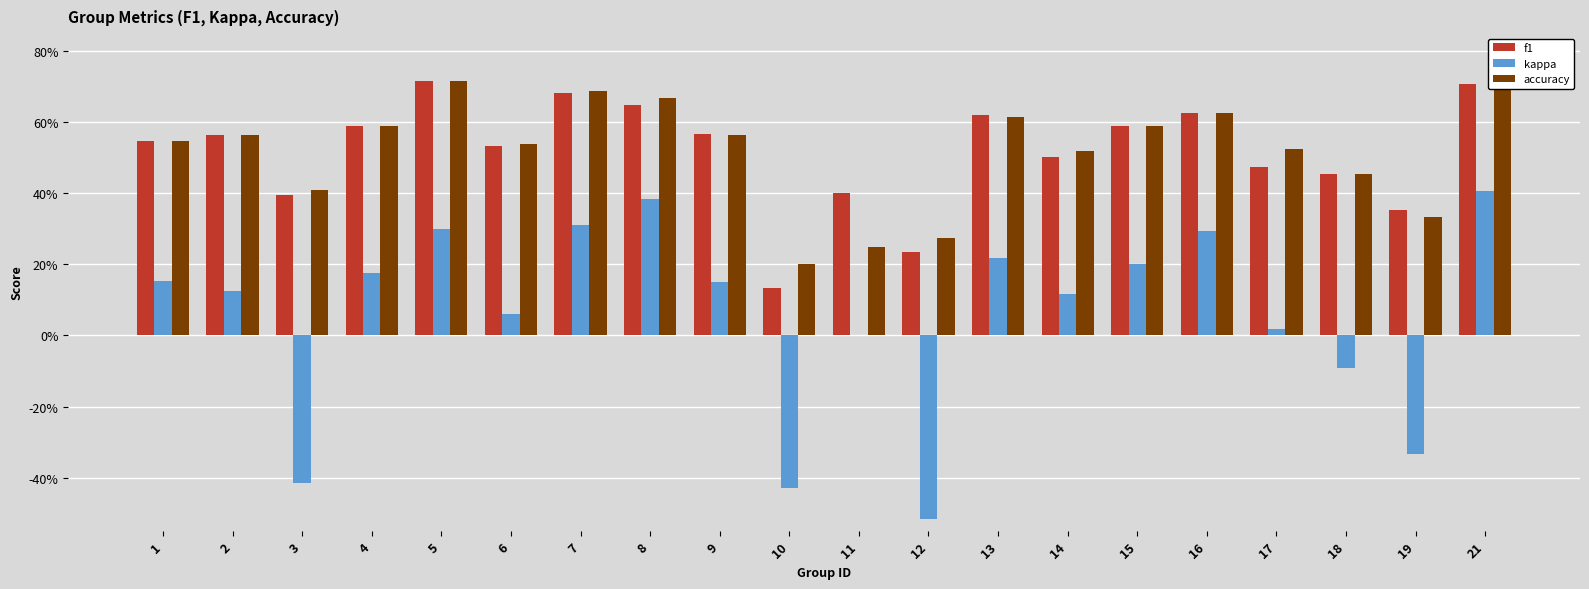

What is the average value of the kappa series?

0.1